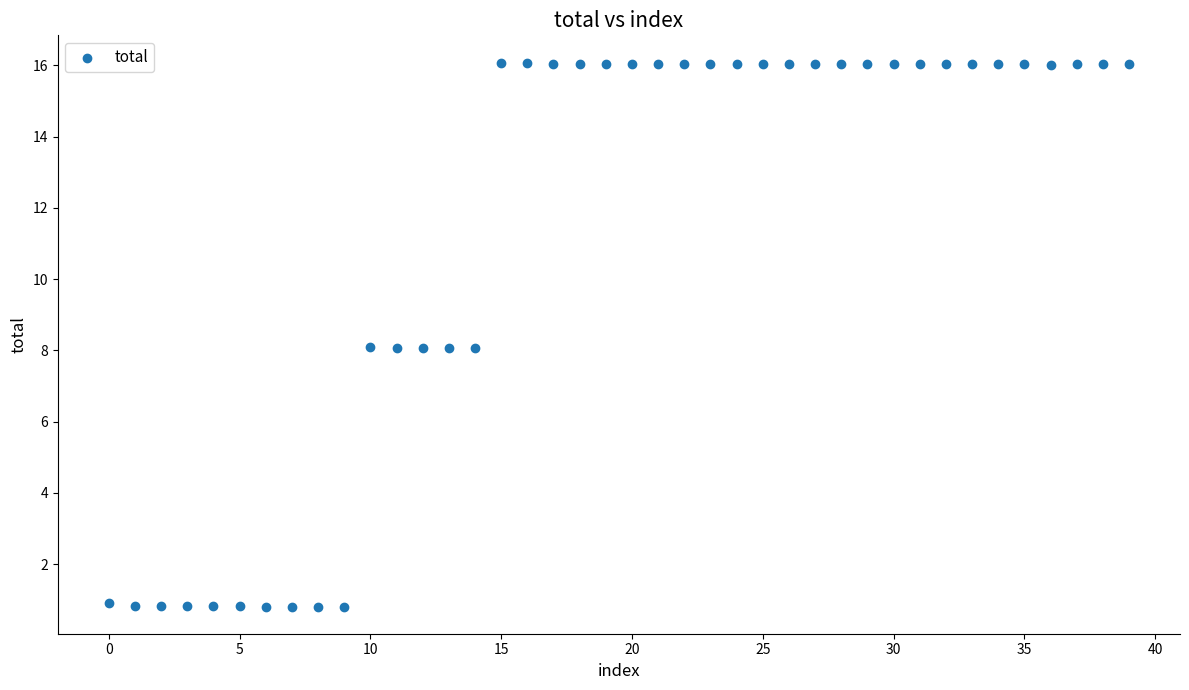

What is the range of Y values (max minus min)?

15.3